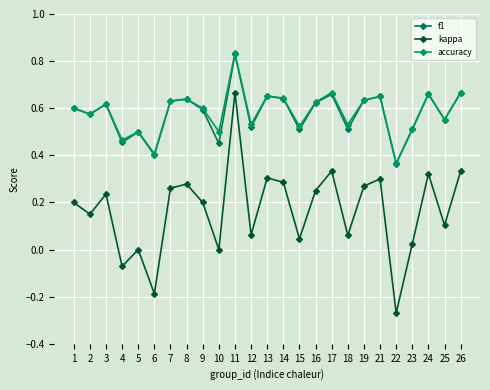

Which series has the largest total across all categories?

accuracy